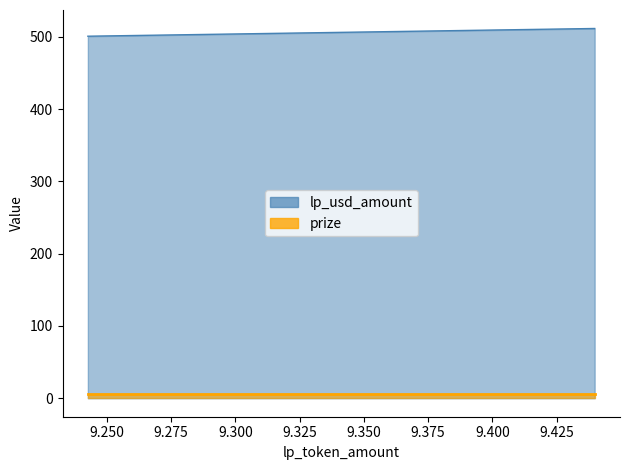

True or false: the data shows 501.1 at 9.24256815045995.

True